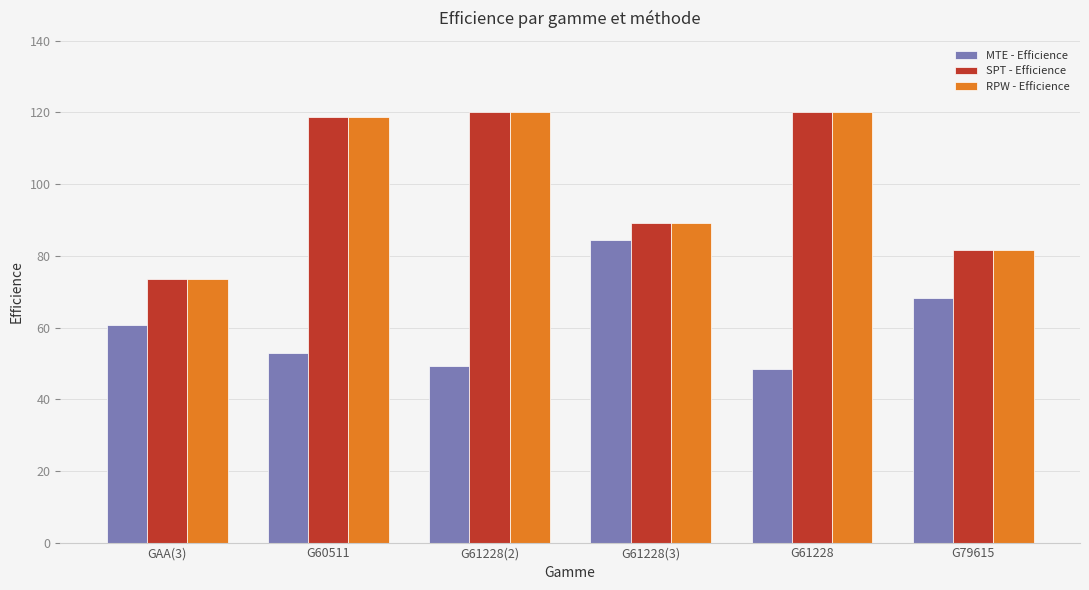

What is the total value across all series at G79615?

231.2